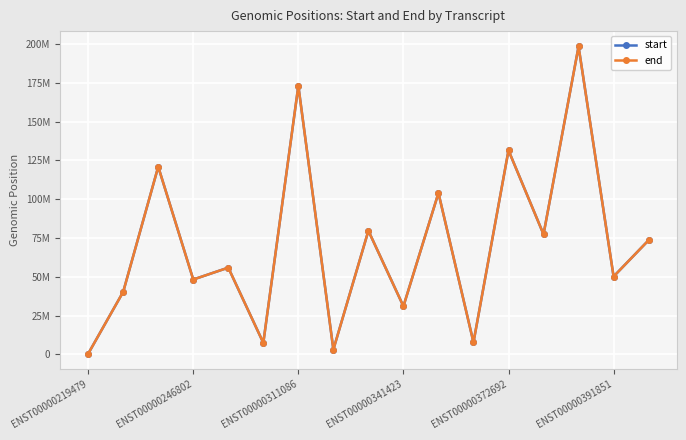

List the series in order of their peak value, highest first.

end, start